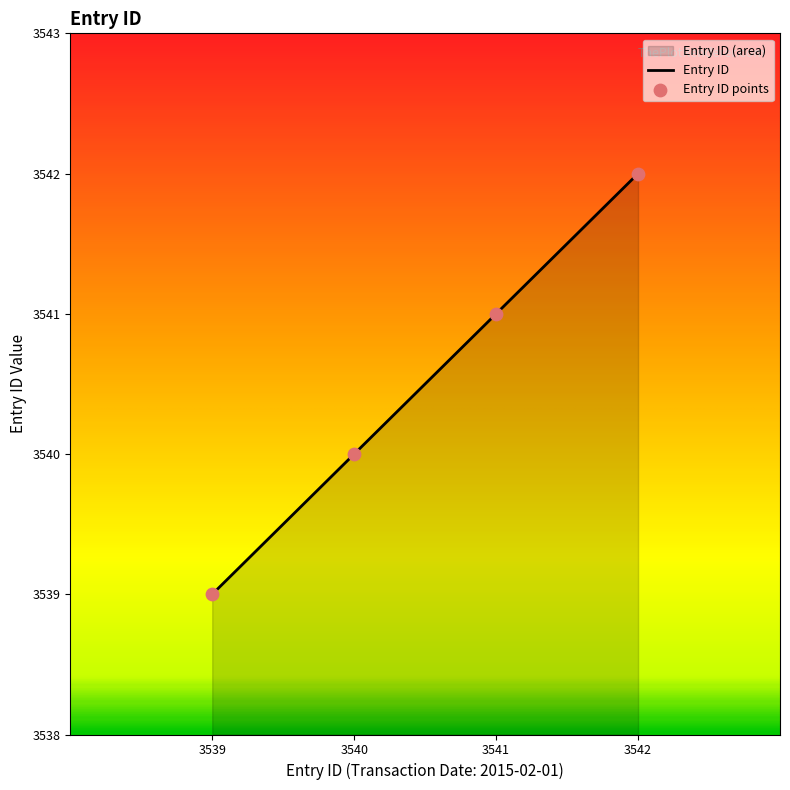

What is the change in value from 3540 to 3542?

+2